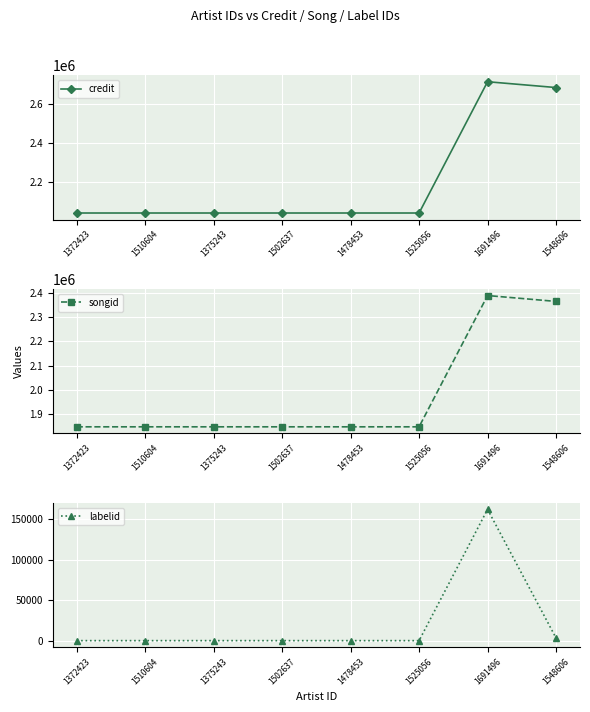

What is the average value of the credit series?

2207480